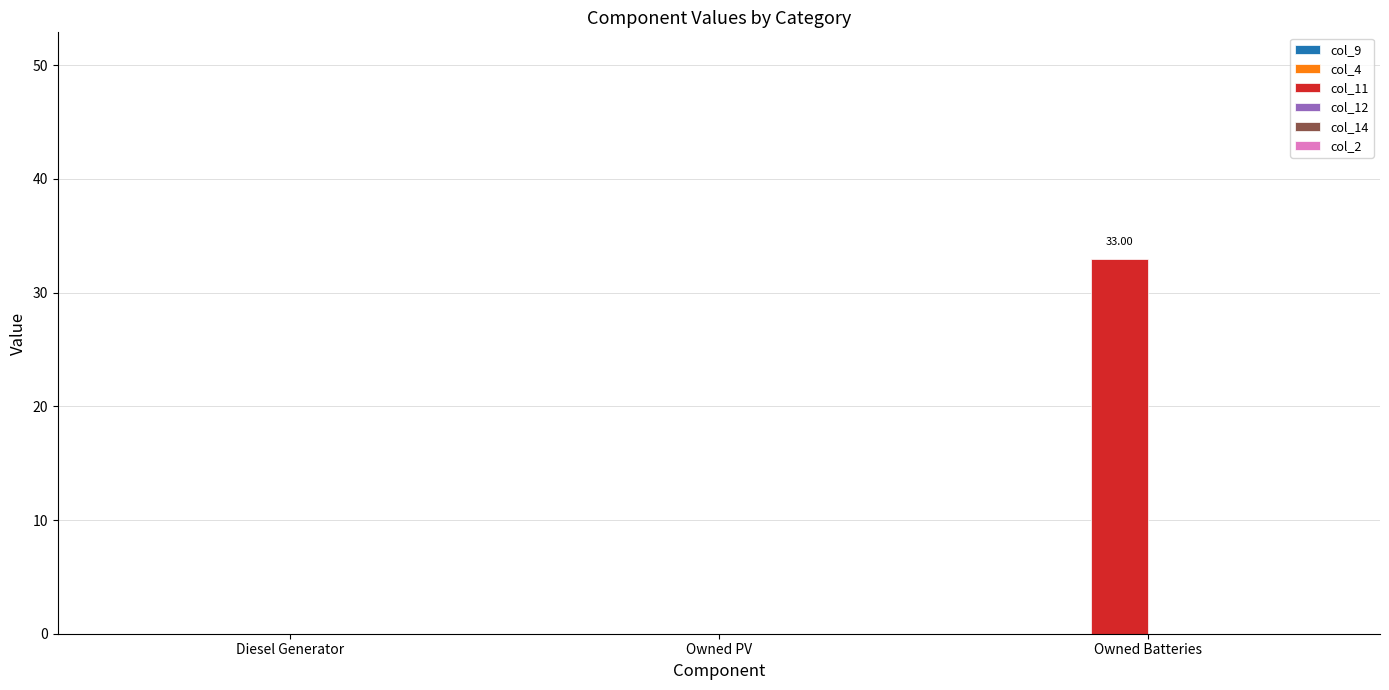

What is the sum of all values?

33